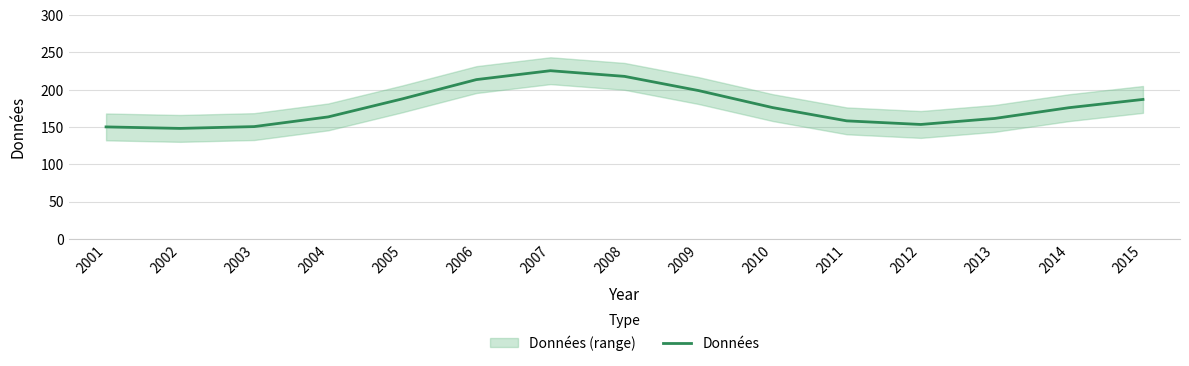

What is the change in value from 2004 to 2012?

-10.1